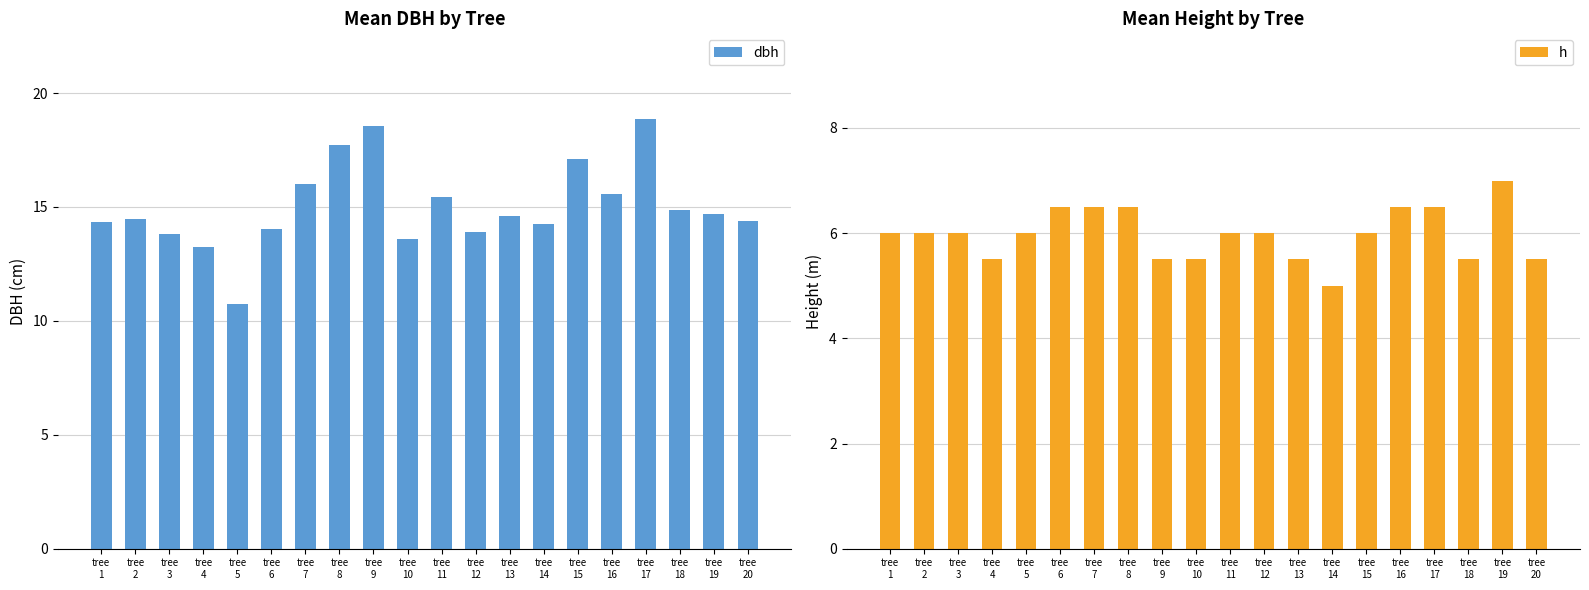

At which category is the sum across all series the highest?

tree
17